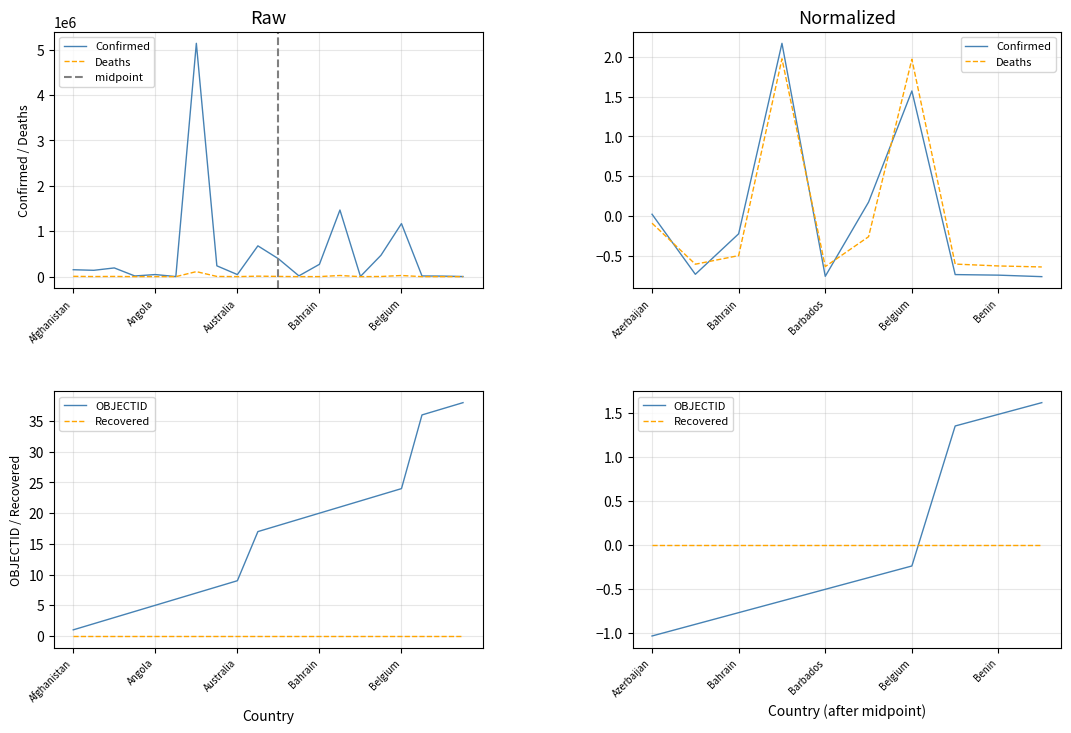

True or false: Deaths and OBJECTID intersect in this chart.

True